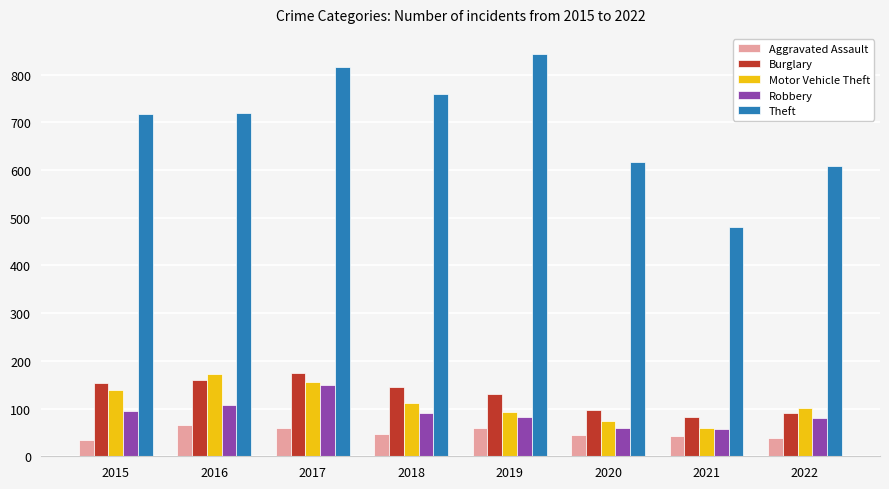

How many distinct data groups are displayed?

5